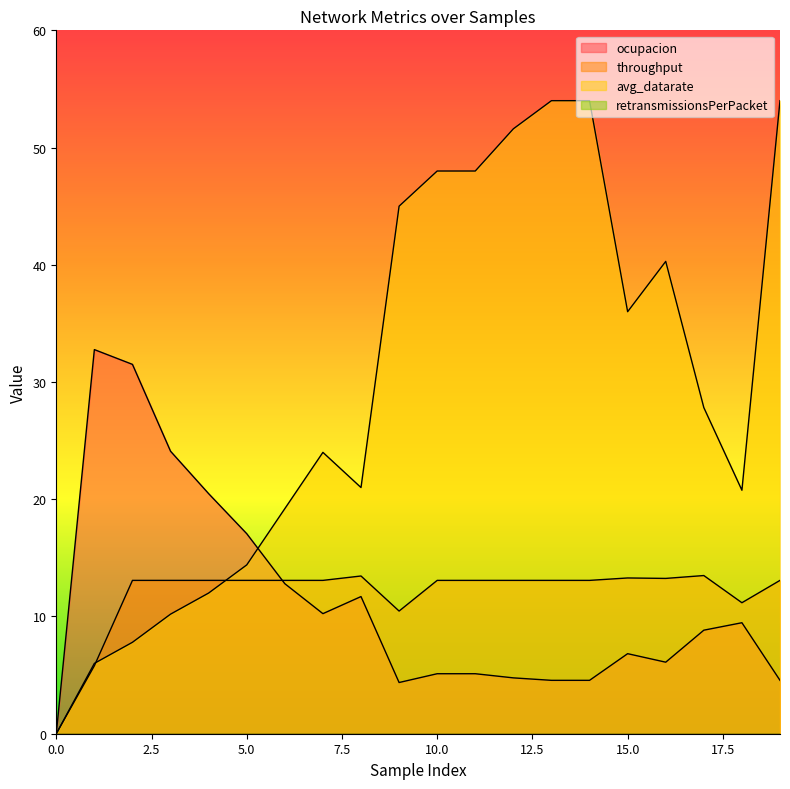

List the labels in order of avg_datarate value, smallest first.

0, 1, 2, 3, 4, 5, 6, 18, 8, 7, 17, 15, 16, 9, 10, 11, 12, 13, 14, 19